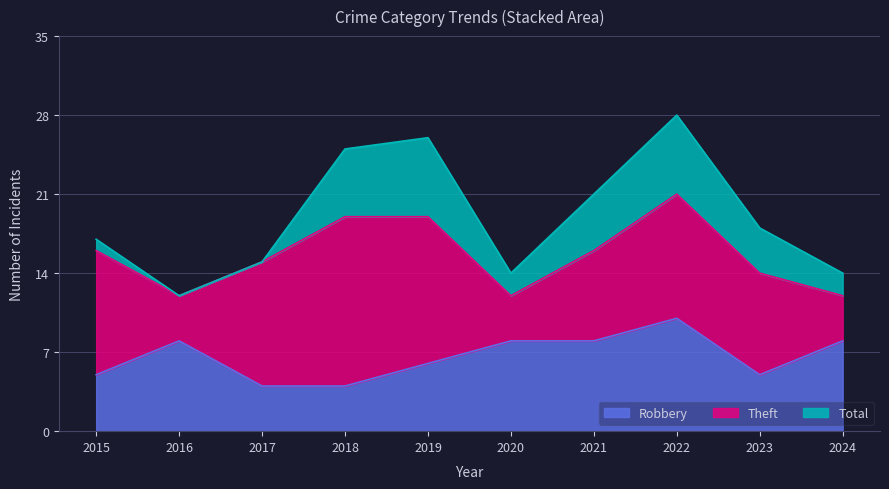

True or false: Robbery and Total cross at least once.

False